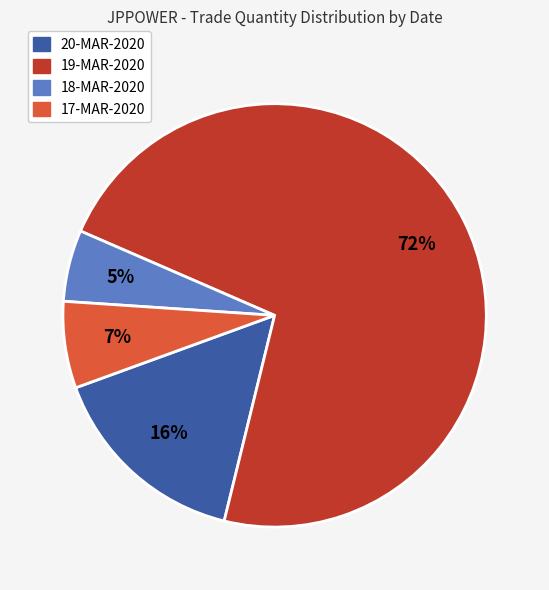

Between 19-MAR-2020 and 20-MAR-2020, which is larger?

19-MAR-2020